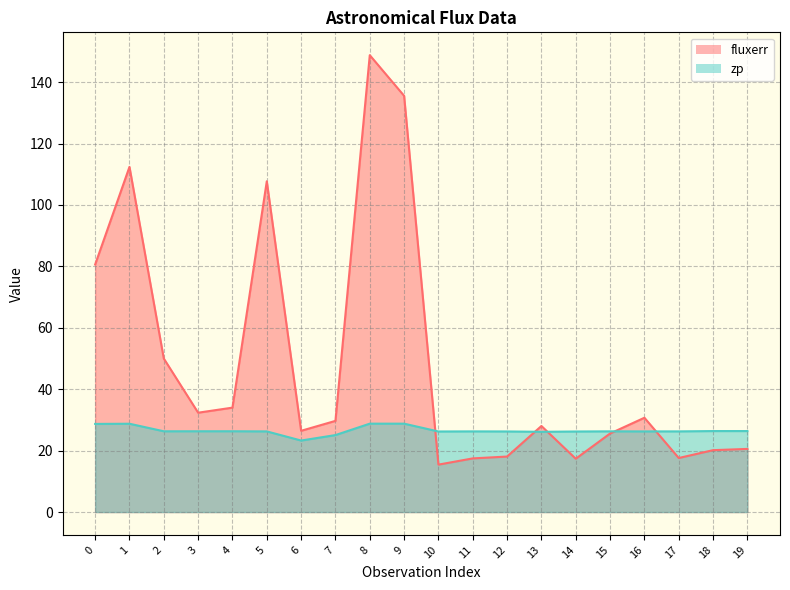

In fluxerr, how many points are lower than both neighbors (excluding endpoints)?

5